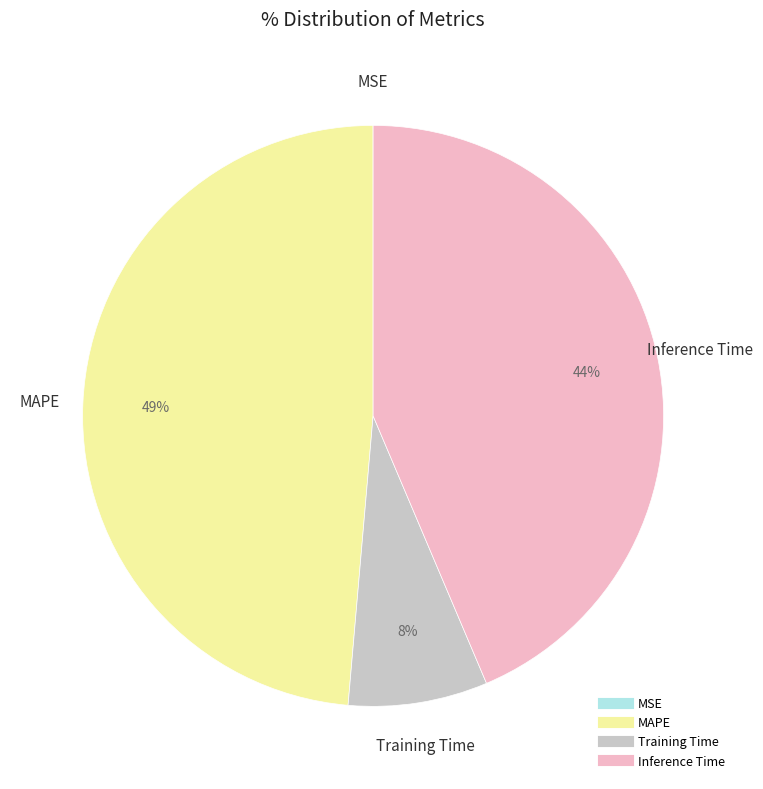

To the nearest percent, what is the average slice percentage?

25%